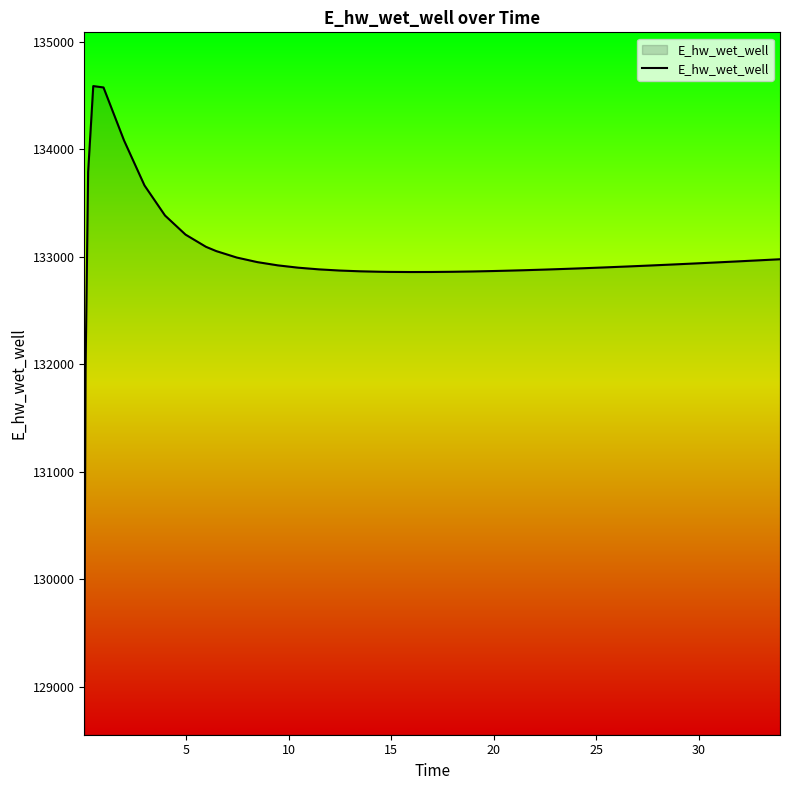

What is the smallest value displayed?

129055.8